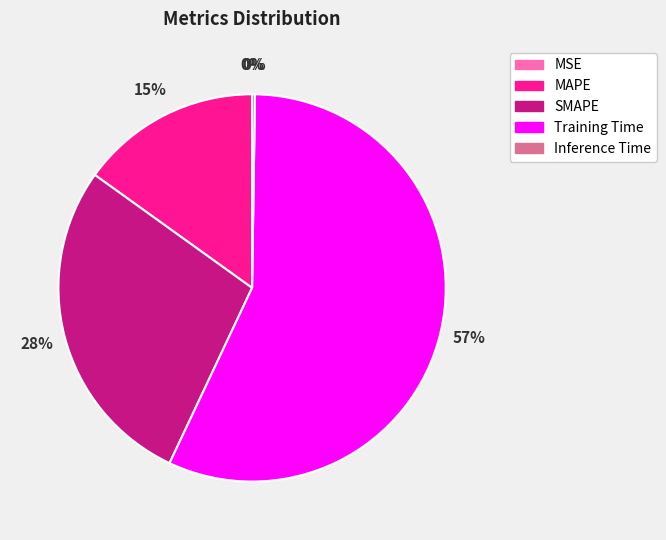

Combined, do SMAPE and MAPE account for over 50%?

No